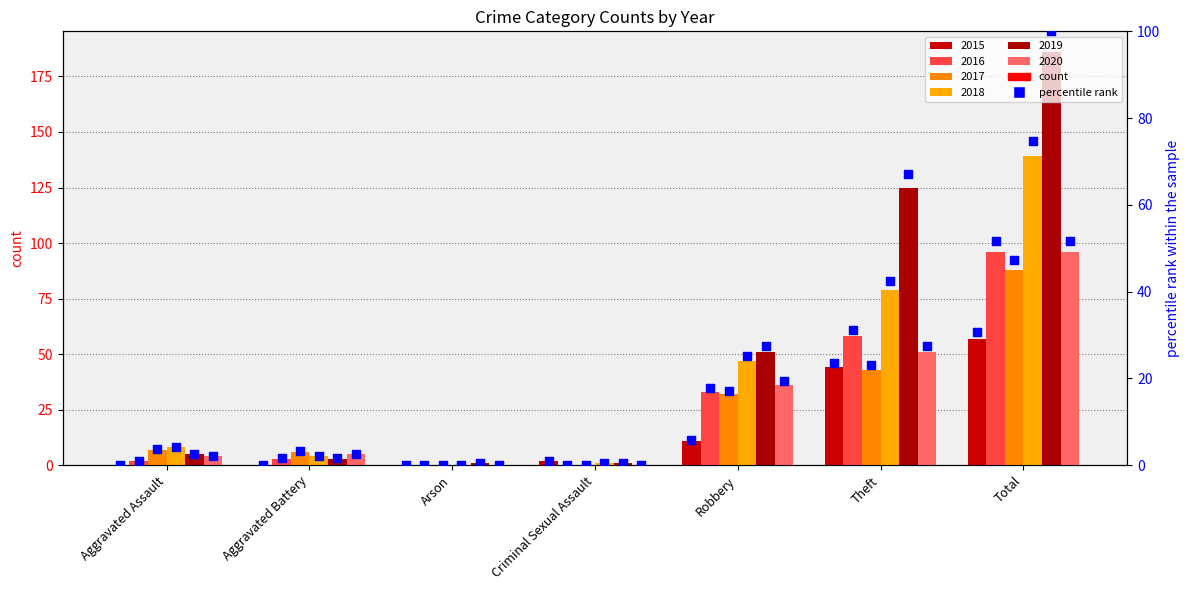

Which has a higher value, Total or Aggravated Battery?

Total